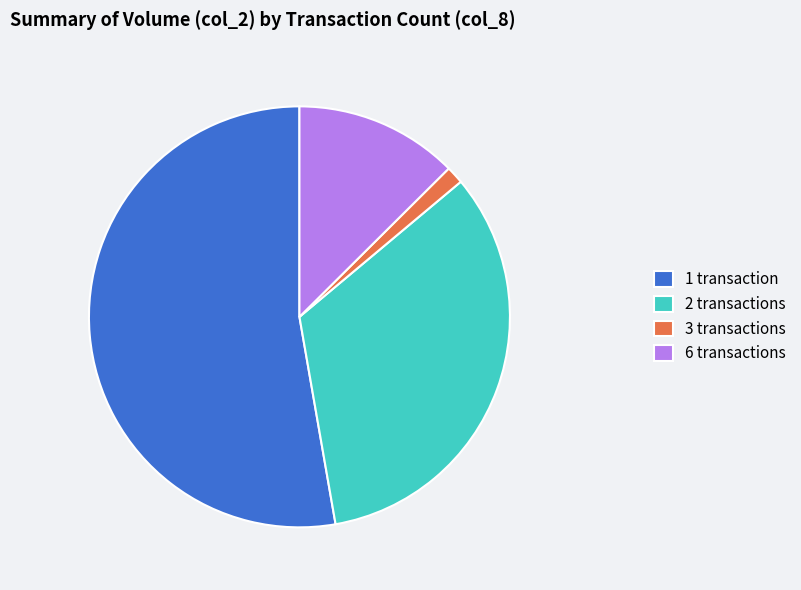

True or false: 2 transactions accounts for 42% of the total.

False